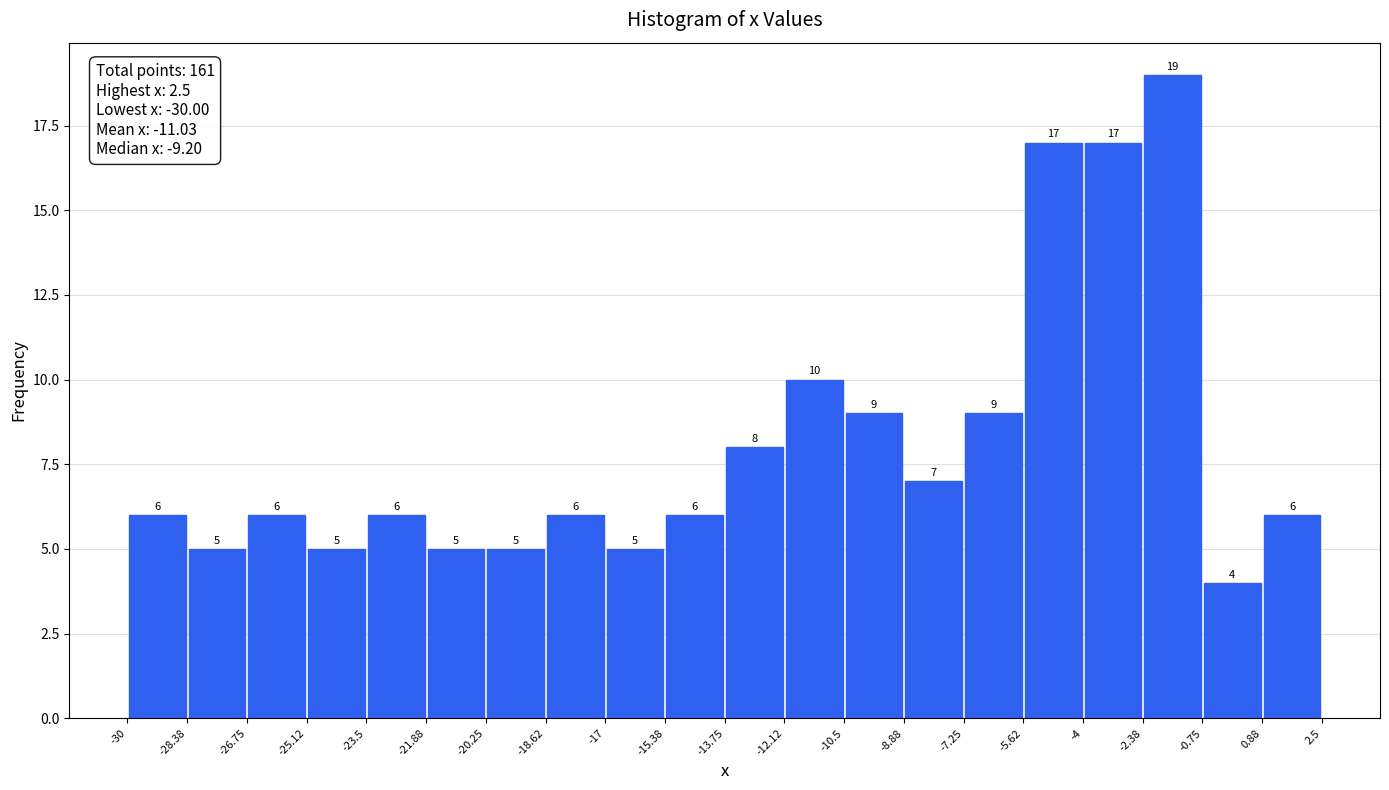

Over which range of the x-axis is the bar tallest?

-2.38 to -0.75